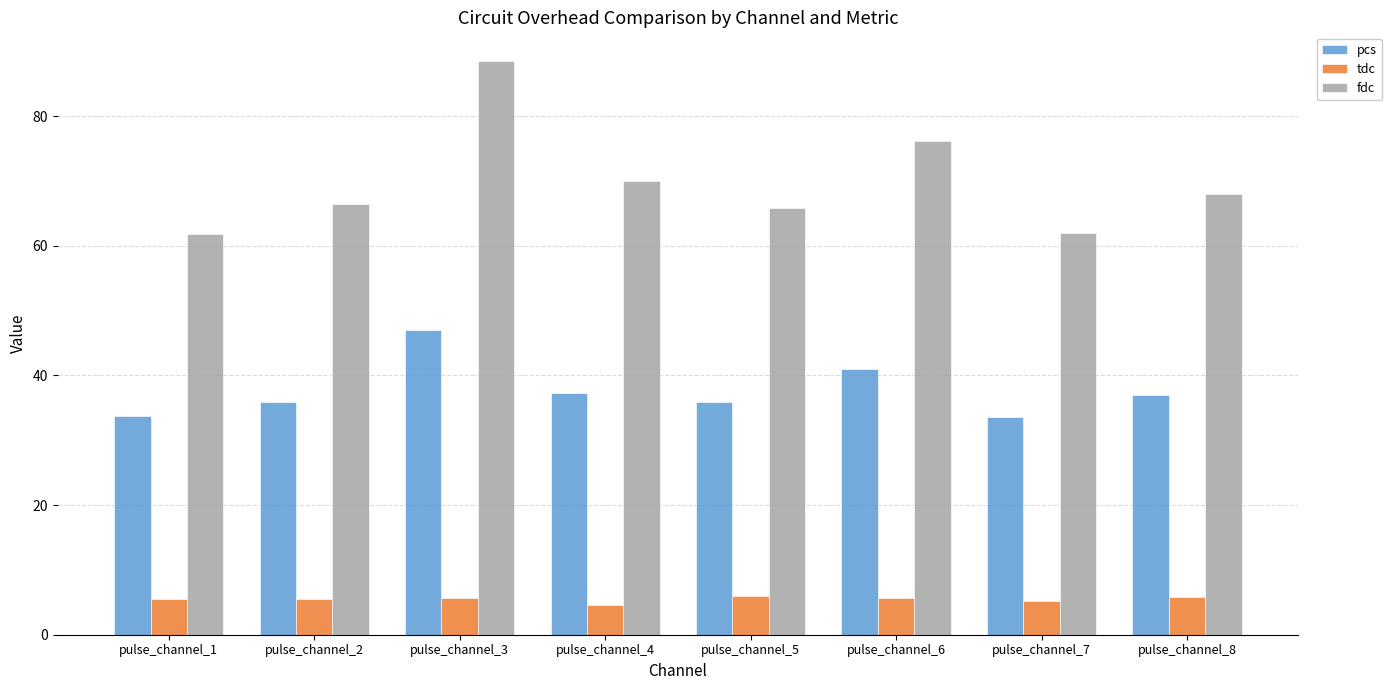

What is the maximum value shown in the chart?

88.5